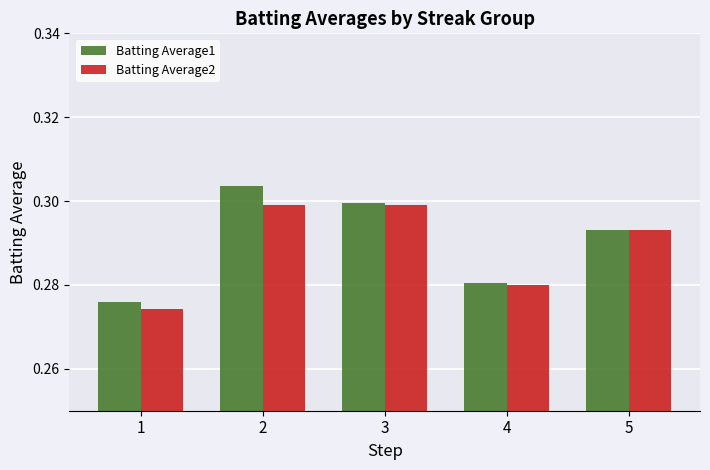

At which label does Batting Average1 reach its peak?

2